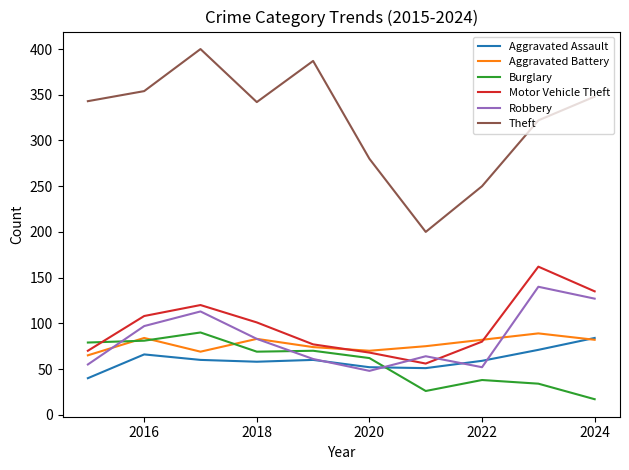

Which series has the largest total across all categories?

Theft